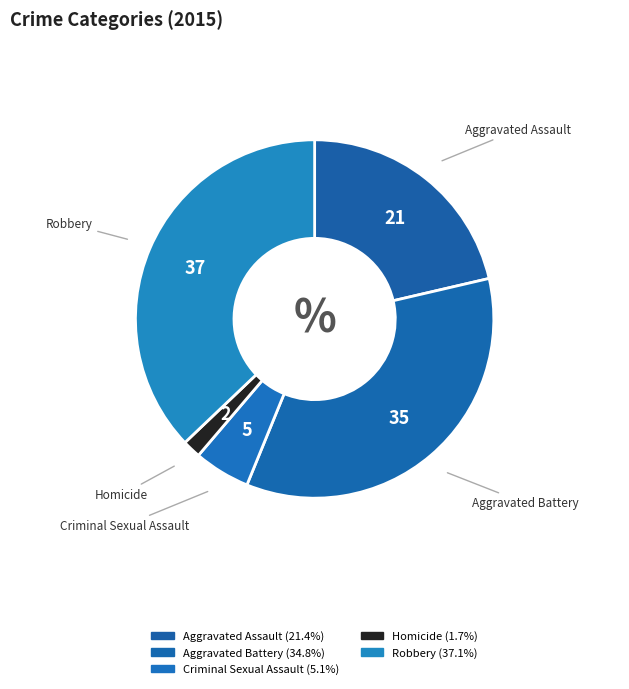

To the nearest percent, what is the difference between the largest and smallest slice percentages?

35%